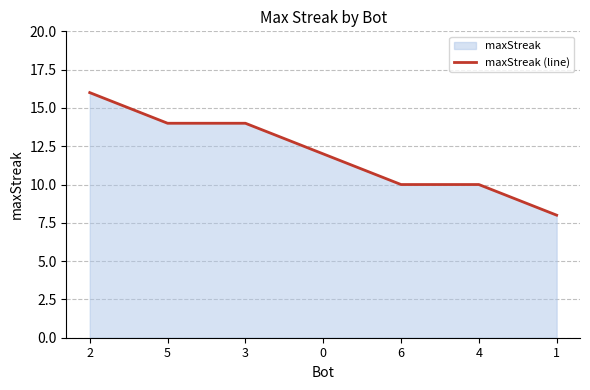

What is the maximum value shown in the chart?

16